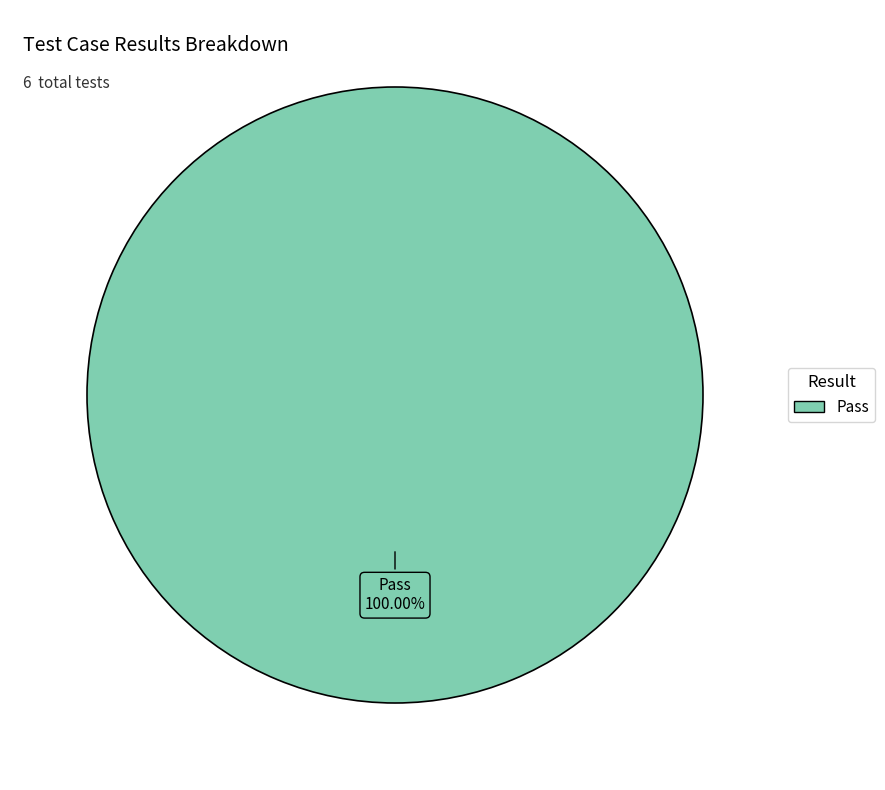

Is there any slice that represents more than half of the pie?

Yes